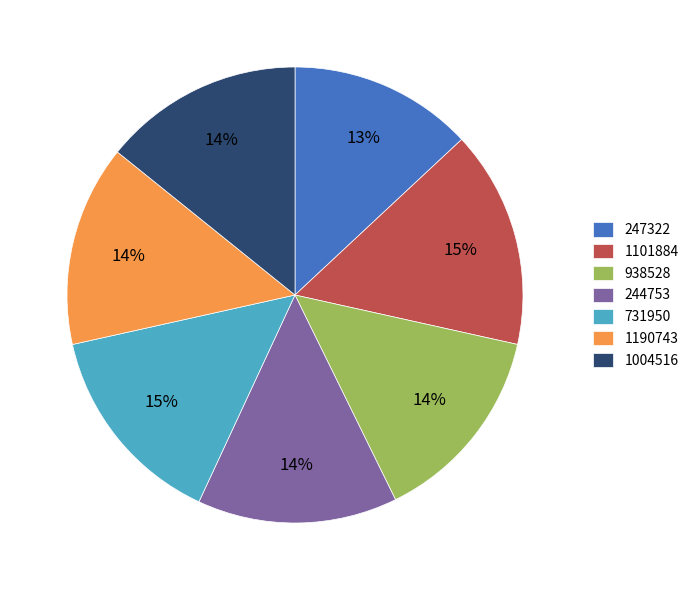

Do 938528 and 1004516 together represent more than half of the pie?

No